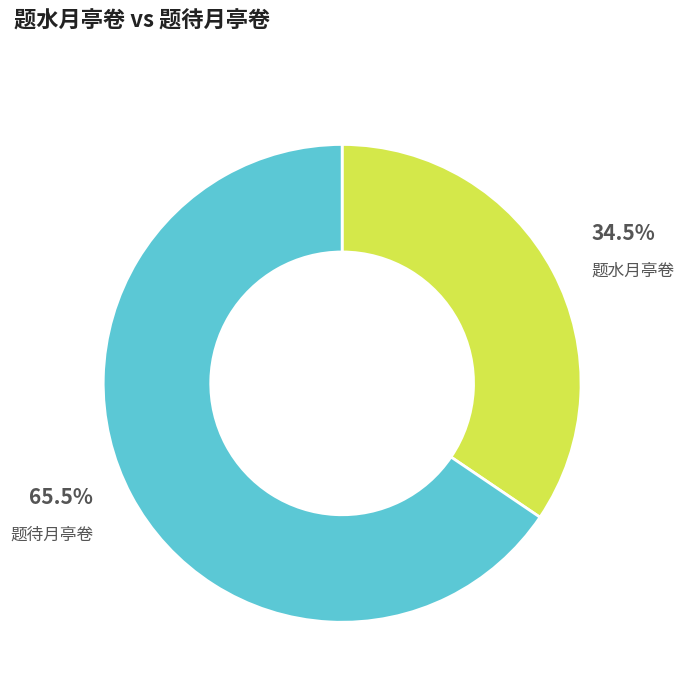

Count the number of slices in the pie.

2